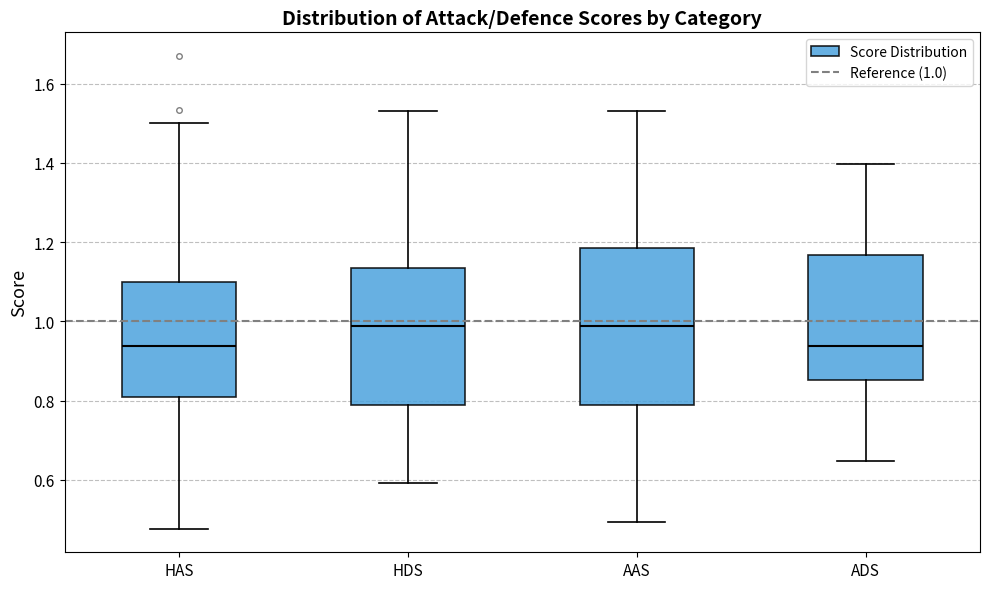

Which box is the tallest, from its lower edge to its upper edge?

AAS